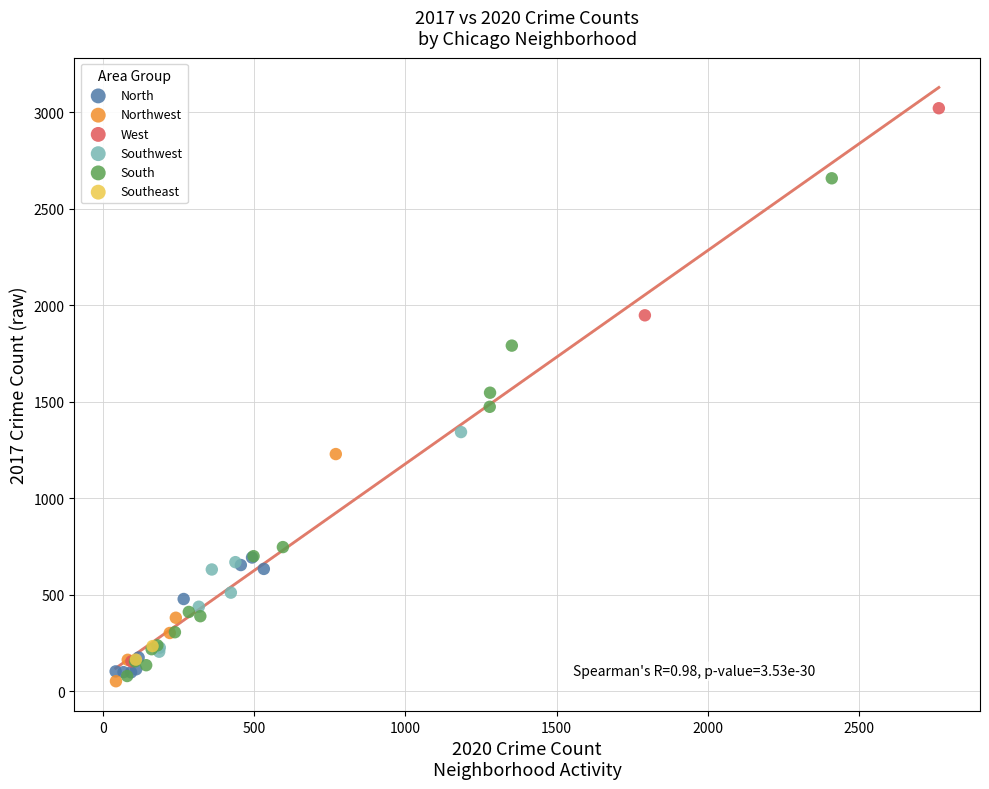

Which series has the widest spread of Y values?

West